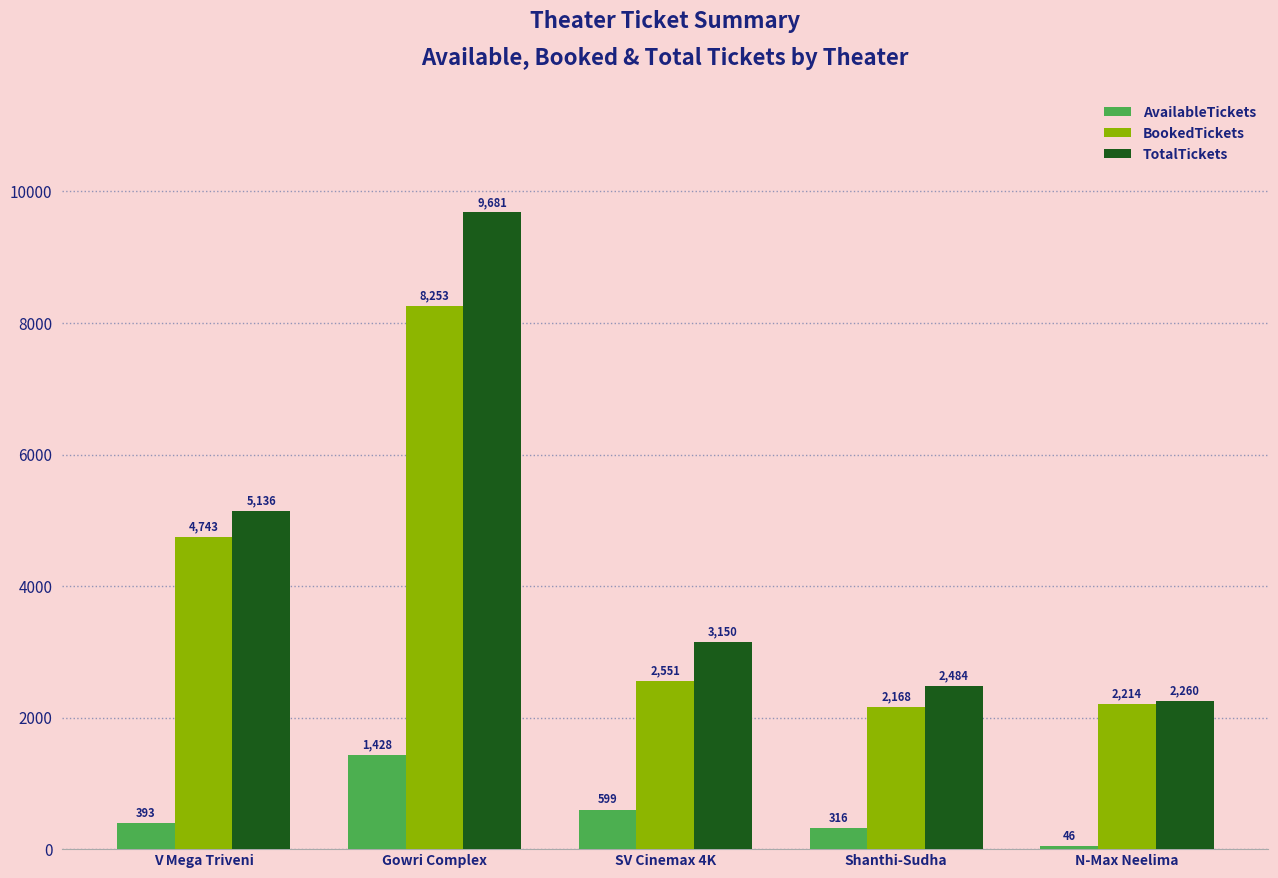

List the labels in order of AvailableTickets value, largest first.

Gowri Complex, SV Cinemax 4K, V Mega Triveni, Shanthi-Sudha, N-Max Neelima